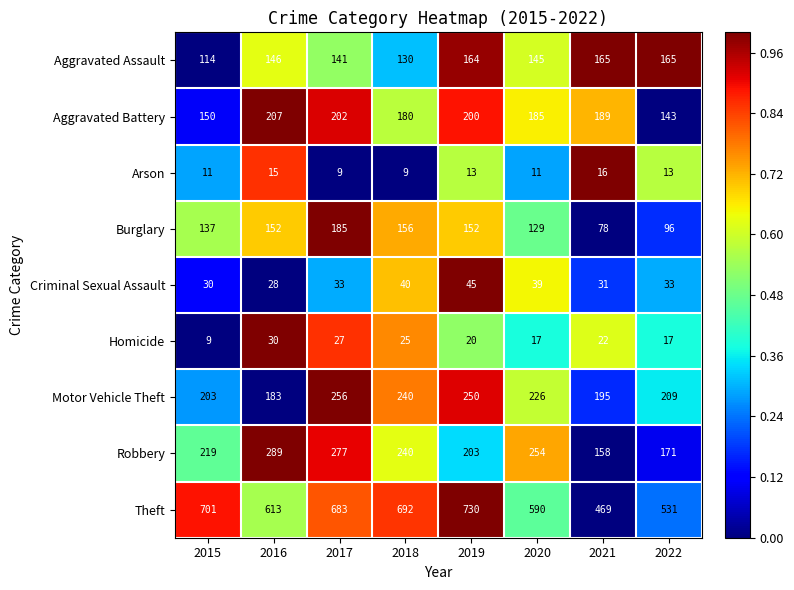

Rank the categories by Robbery value from highest to lowest.

2016, 2017, 2020, 2018, 2015, 2019, 2022, 2021